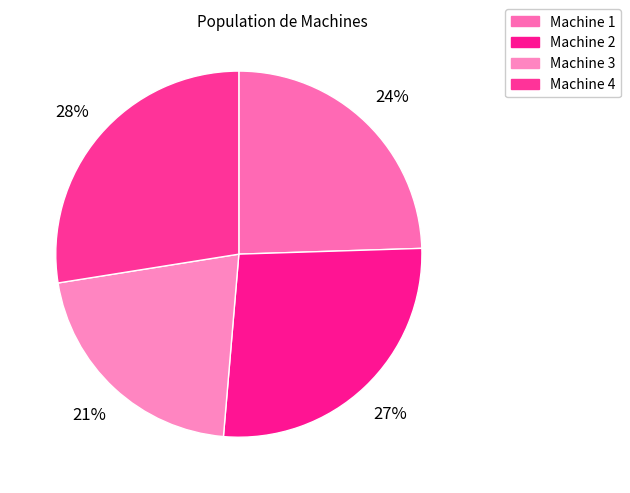

Which category has the biggest portion of the pie?

Machine 4